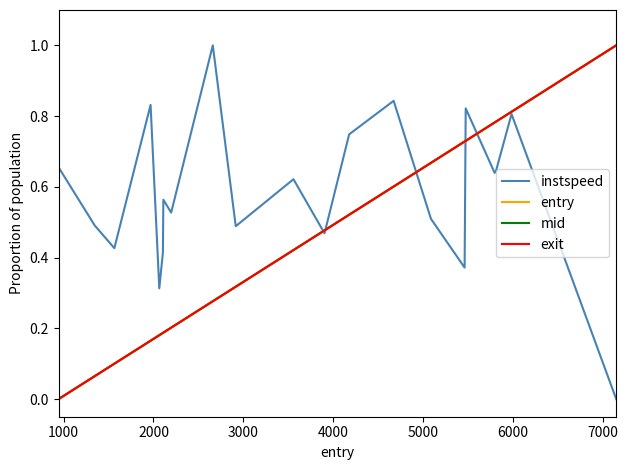

What is the maximum value shown in the chart?

1.0